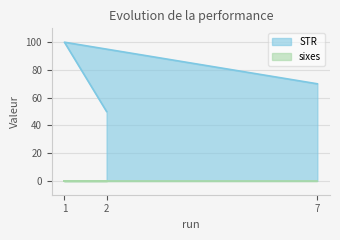

Reading left to right, list all the values displayed in this chart.

7=70	1=100	2=50